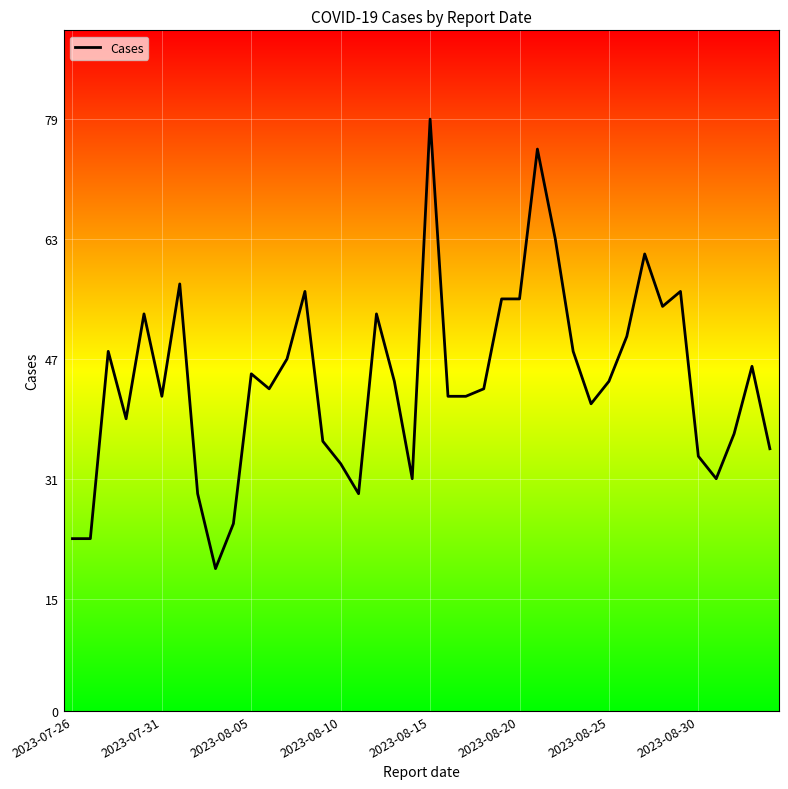

What is the smallest value displayed?

19